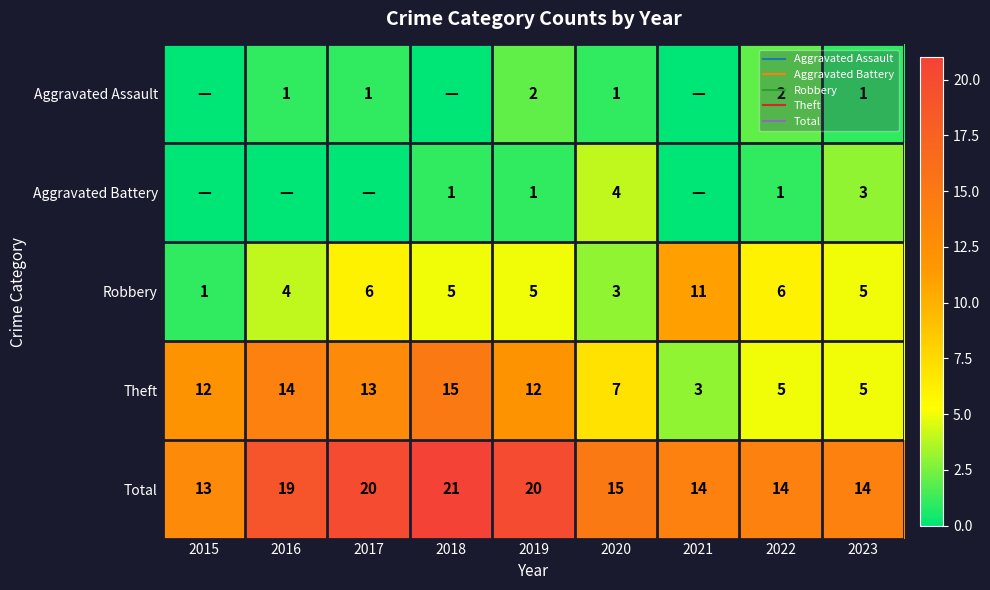

The Aggravated Assault series shows 0 at 2015. True or false?

True